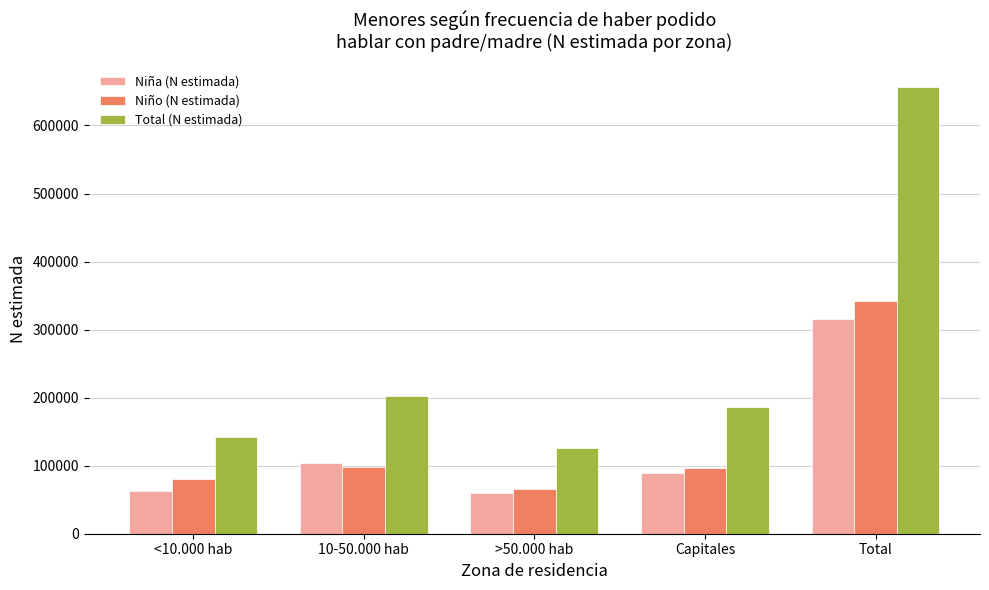

The value of Niña (N estimada) at >50.000 hab is 60370. True or false?

True